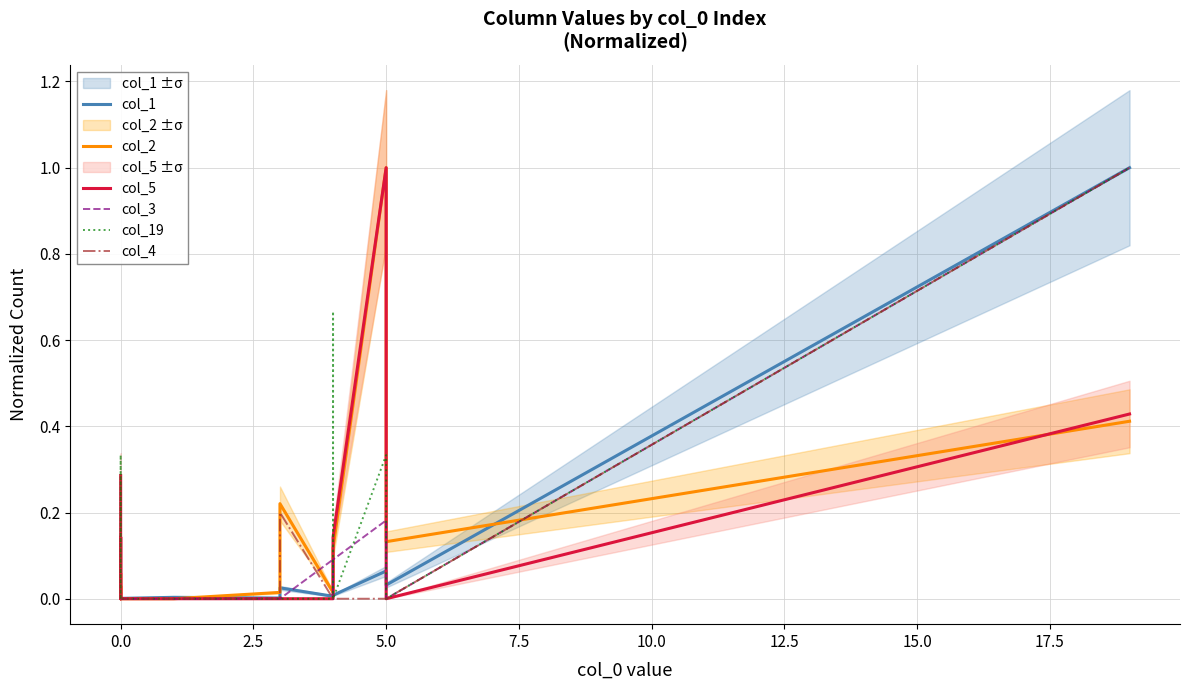

What is the maximum value shown in the chart?

1.0